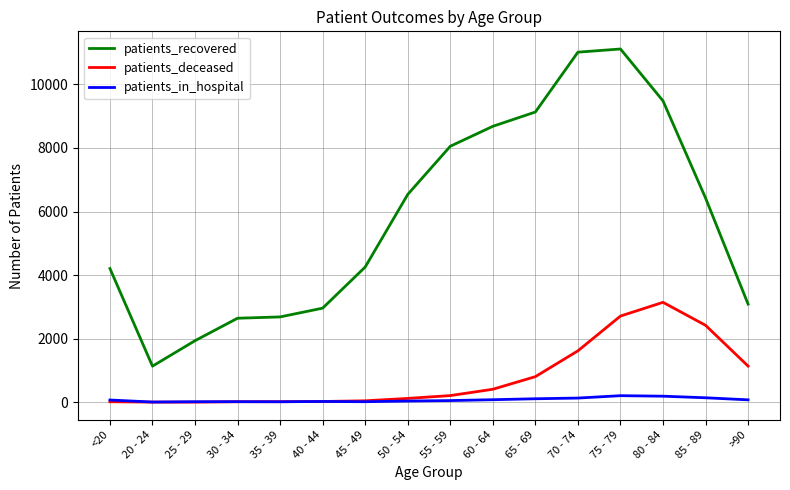

List the series in order of their peak value, lowest first.

patients_in_hospital, patients_deceased, patients_recovered